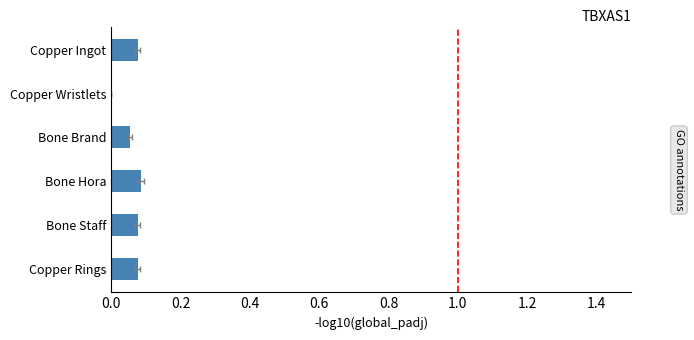

What is the value of the 4th bar from the left?

0.1